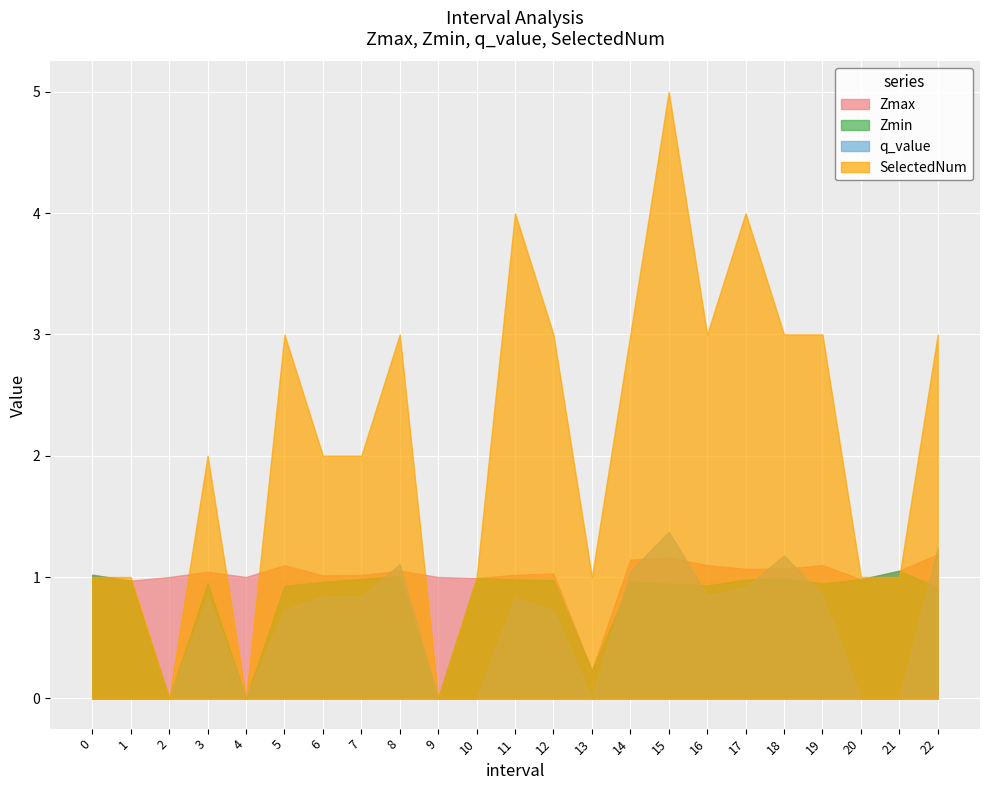

Reading right to left, list all the values displayed in this chart.

Zmax: 22.0=1.2	21.0=1.1	20.0=1.0	19.0=1.1	18.0=1.1	17.0=1.1	16.0=1.1	15.0=1.2	14.0=1.1	13.0=0.2	12.0=1.0	11.0=1.0	10.0=1.0	9.0=1.0	8.0=1.1	7.0=1.0	6.0=1.0	5.0=1.1	4.0=1.0	3.0=1.0	2.0=1.0	1.0=1.0	0.0=1.0
Zmin: 22.0=0.9	21.0=1.1	20.0=1.0	19.0=0.9	18.0=1.0	17.0=1.0	16.0=0.9	15.0=0.9	14.0=1.0	13.0=0.2	12.0=1.0	11.0=1.0	10.0=1.0	9.0=0.0	8.0=1.0	7.0=1.0	6.0=1.0	5.0=0.9	4.0=0.0	3.0=1.0	2.0=0.0	1.0=1.0	0.0=1.0
q_value: 22.0=1.2	21.0=-0.0	20.0=-0.0	19.0=0.9	18.0=1.2	17.0=0.9	16.0=0.8	15.0=1.4	14.0=1.0	13.0=-0.0	12.0=0.7	11.0=0.8	10.0=-0.0	9.0=0.0	8.0=1.1	7.0=0.8	6.0=0.8	5.0=0.7	4.0=0.0	3.0=0.8	2.0=0.0	1.0=-0.0	0.0=-0.0
SelectedNum: 22.0=3.0	21.0=1.0	20.0=1.0	19.0=3.0	18.0=3.0	17.0=4.0	16.0=3.0	15.0=5.0	14.0=3.0	13.0=1.0	12.0=3.0	11.0=4.0	10.0=1.0	9.0=0.0	8.0=3.0	7.0=2.0	6.0=2.0	5.0=3.0	4.0=0.0	3.0=2.0	2.0=0.0	1.0=1.0	0.0=1.0